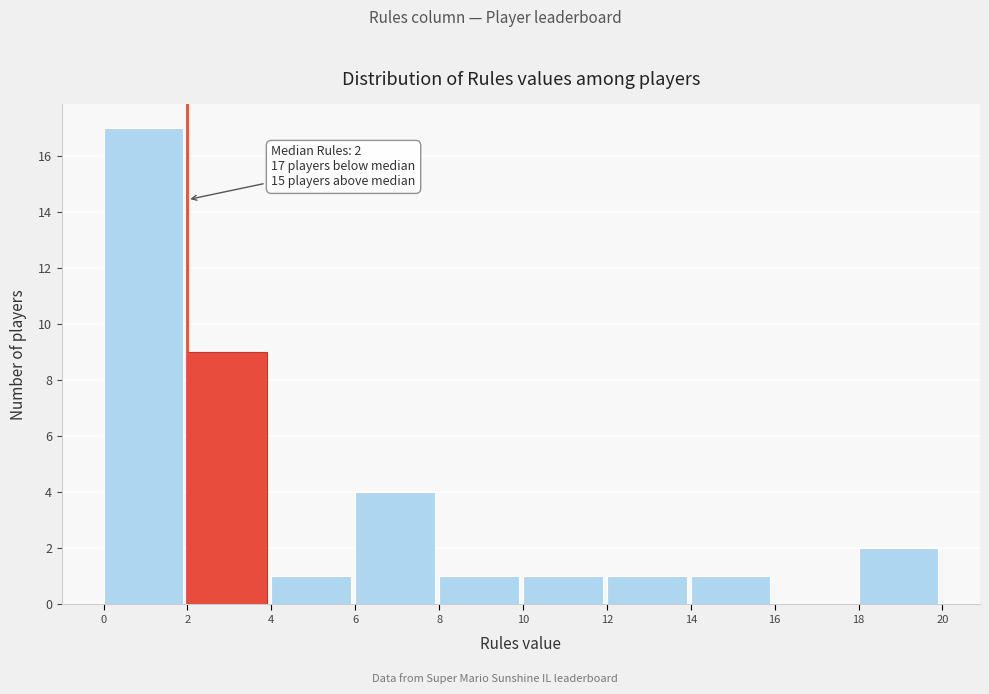

Which range on the x-axis has the tallest bar?

0 to 2